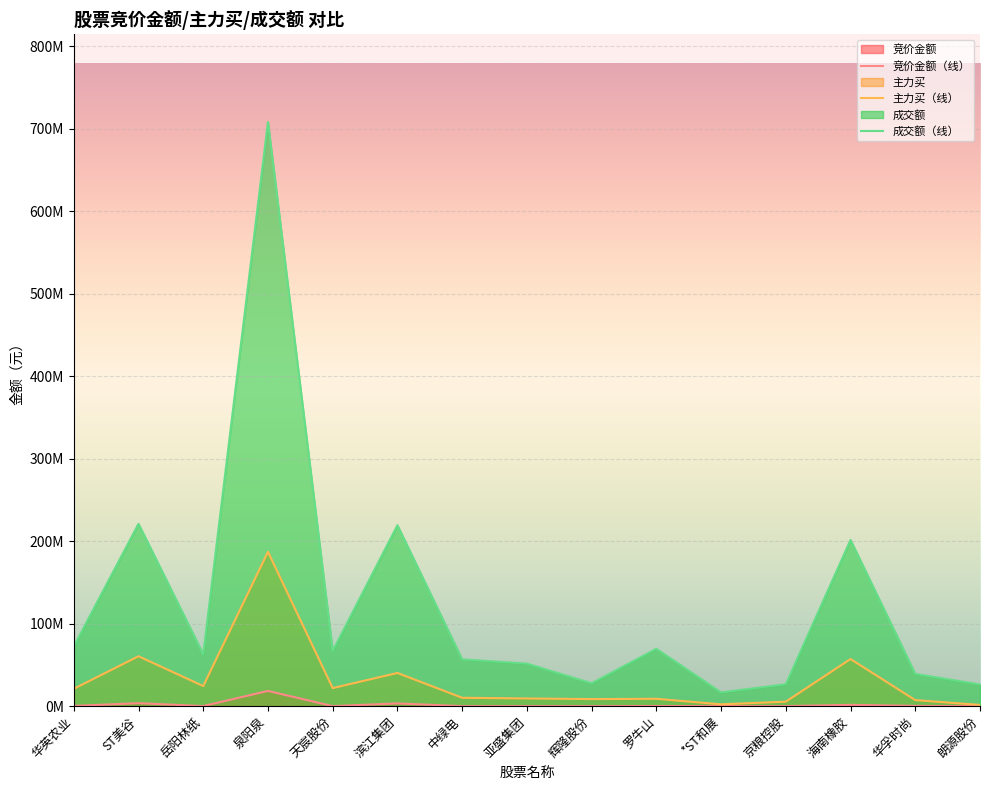

True or false: 竞价金额（线） has more than 0 interior local peaks.

True